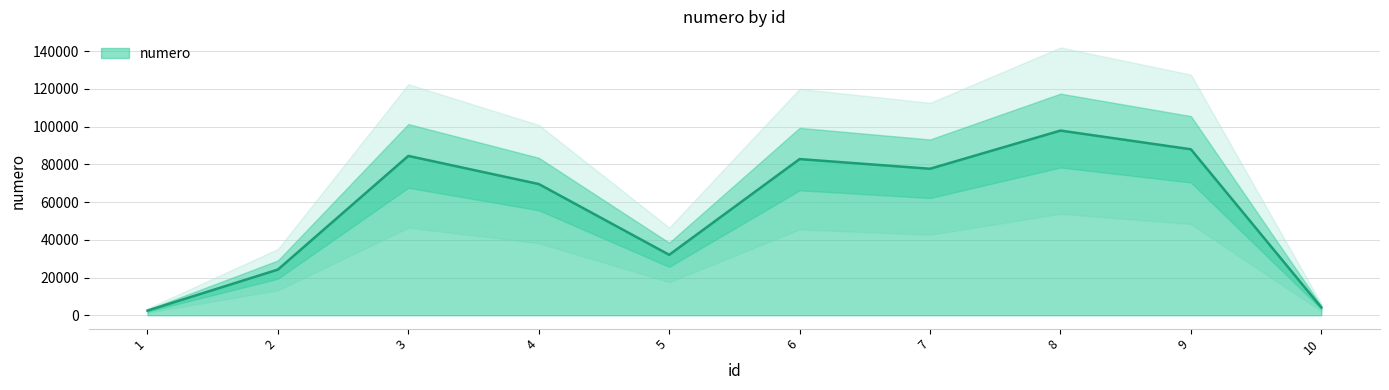

Reading right to left, what are all the values shown in this chart?

10=4131	9=87945	8=97855	7=77629	6=82757	5=32031	4=69534	3=84435	2=24199	1=2461